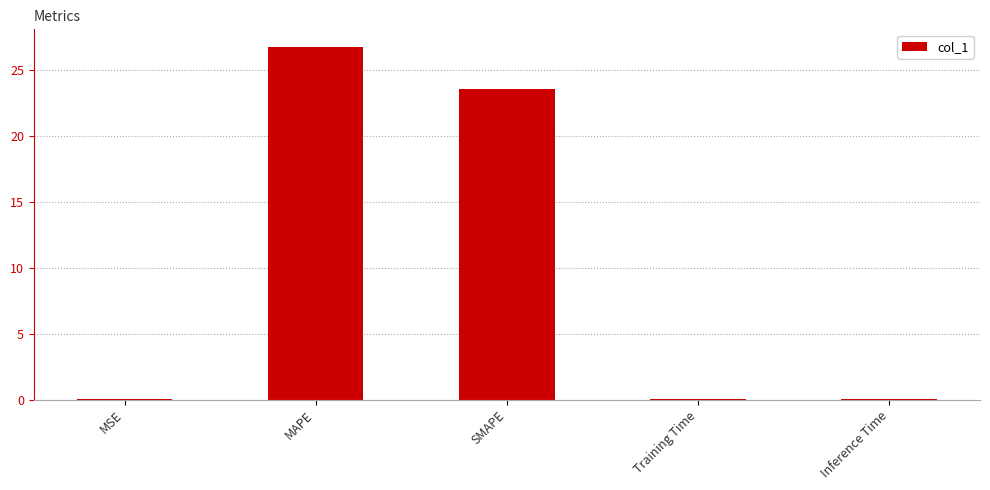

What is the greatest value displayed?

26.7